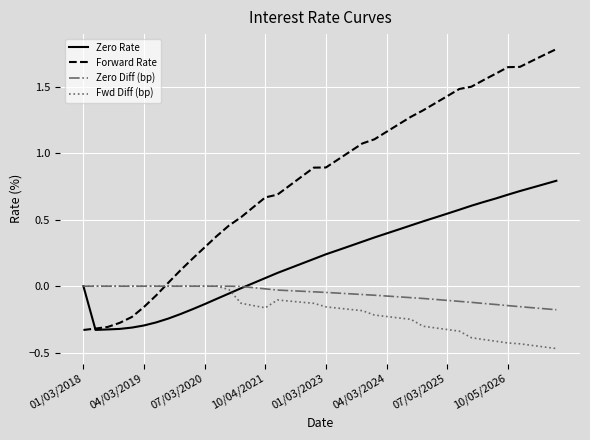

True or false: Zero Diff (bp) and Forward Rate cross at least once.

True